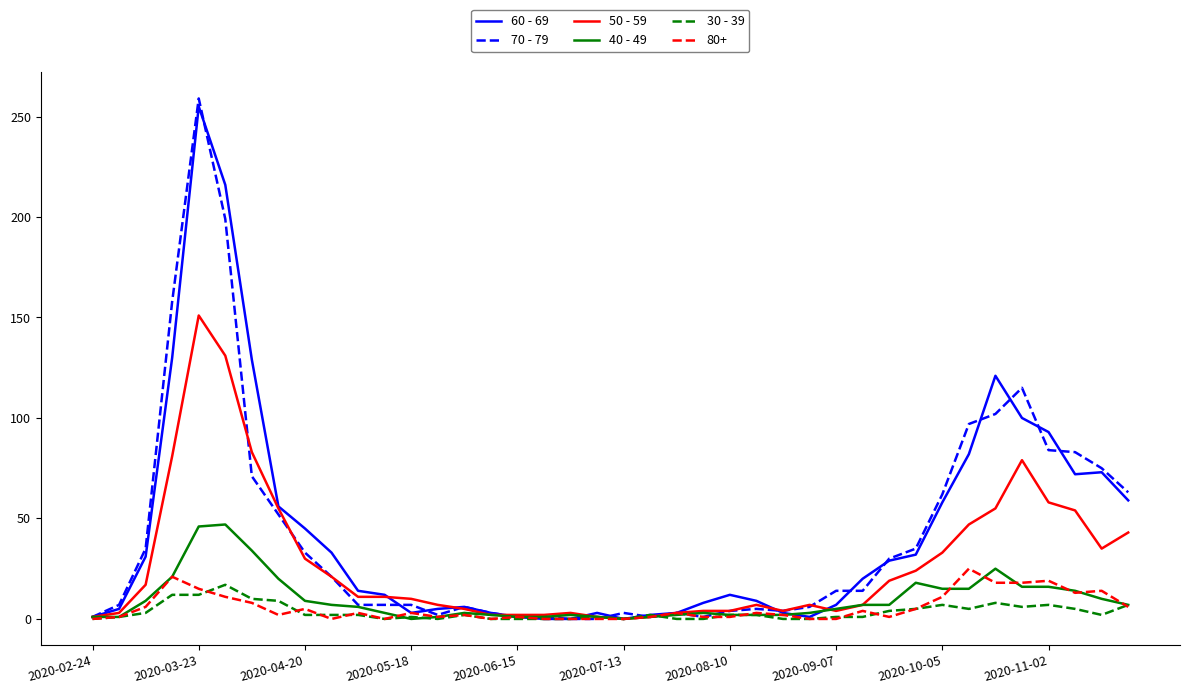

Which series has the widest spread of values?

70 - 79